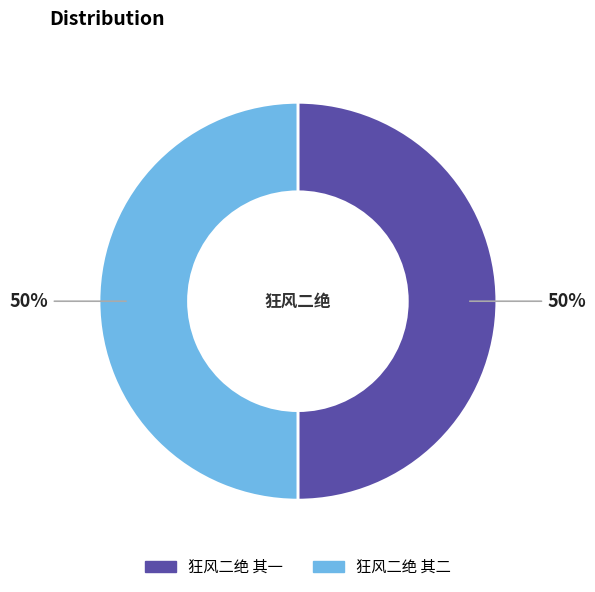

The 狂风二绝 其二 slice represents 50% of the pie. True or false?

True